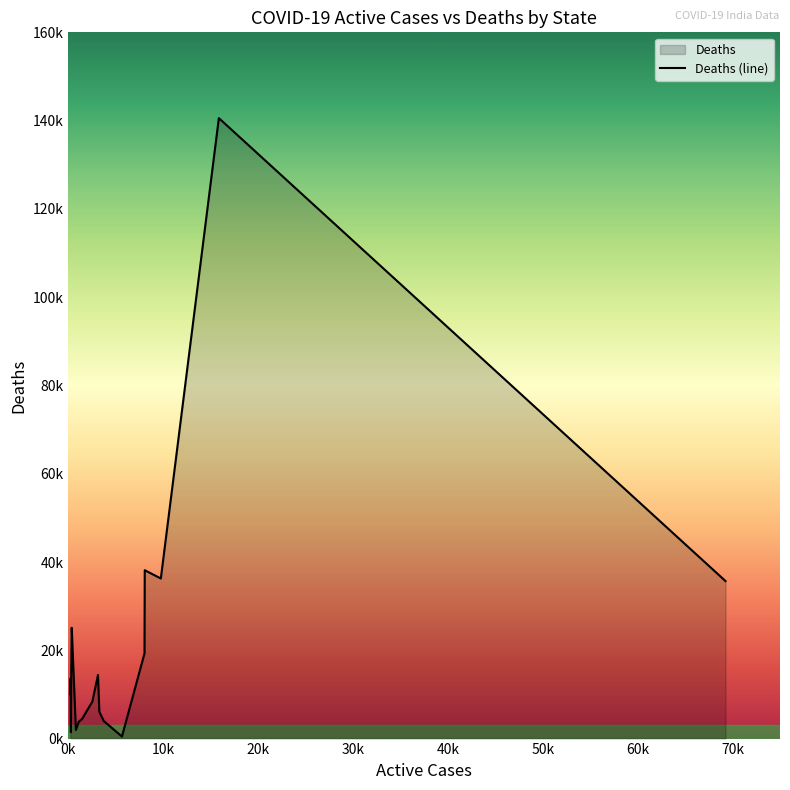

What is the maximum value shown in the chart?

140565